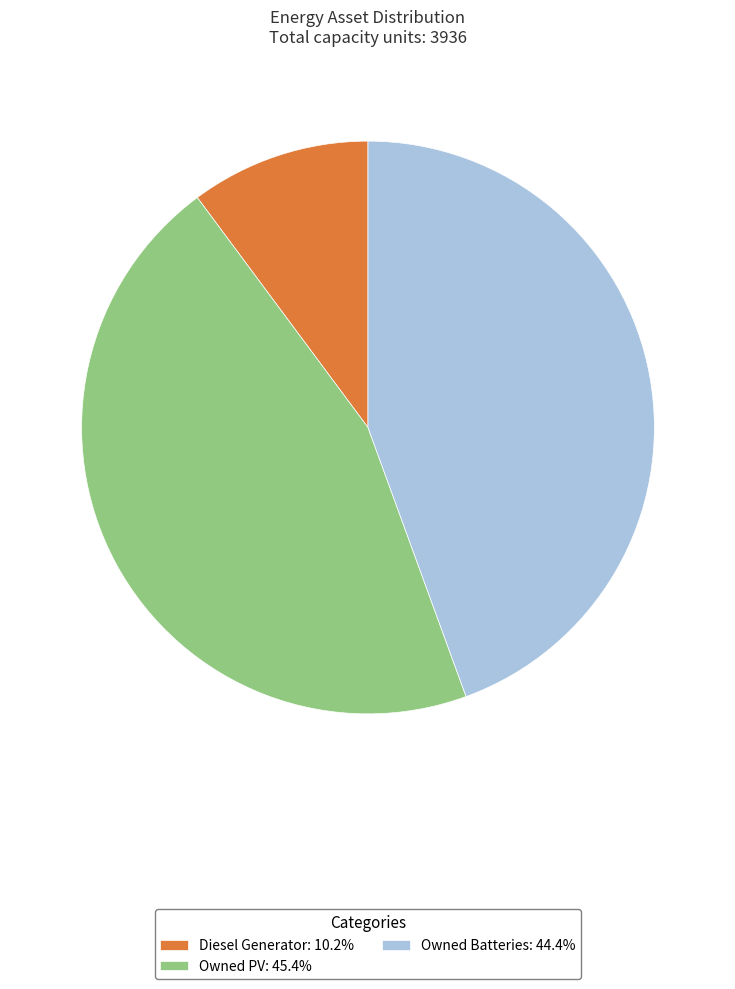

How many segments does this pie chart have?

3